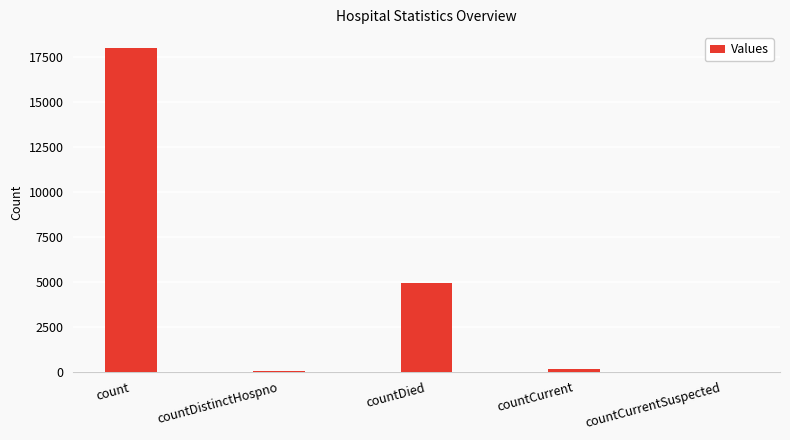

How many series are shown in this chart?

1